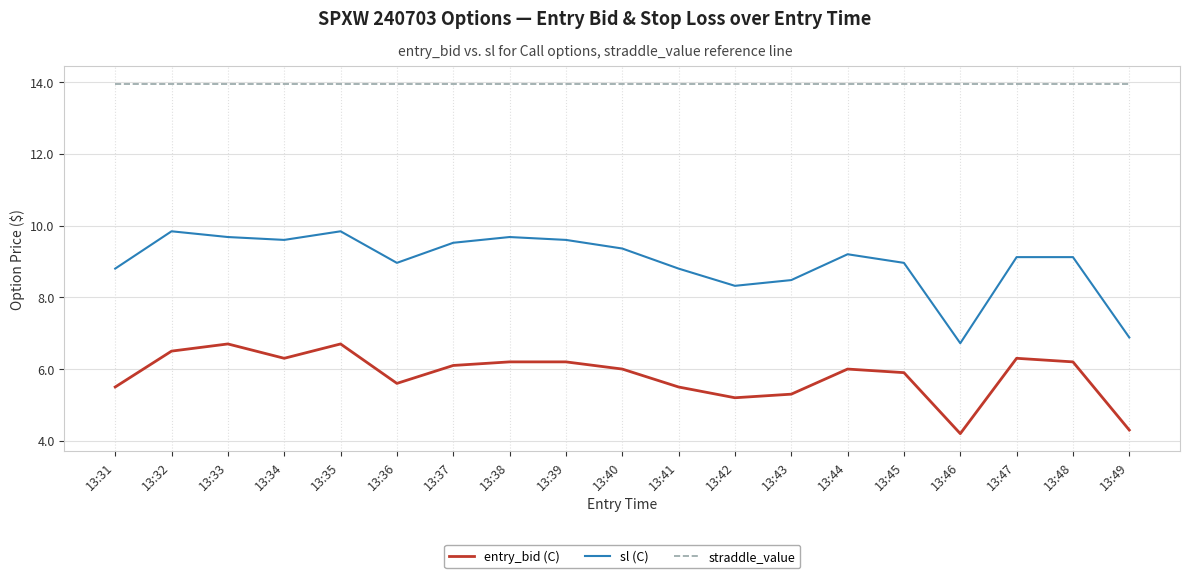

Which series has the largest total across all categories?

straddle_value